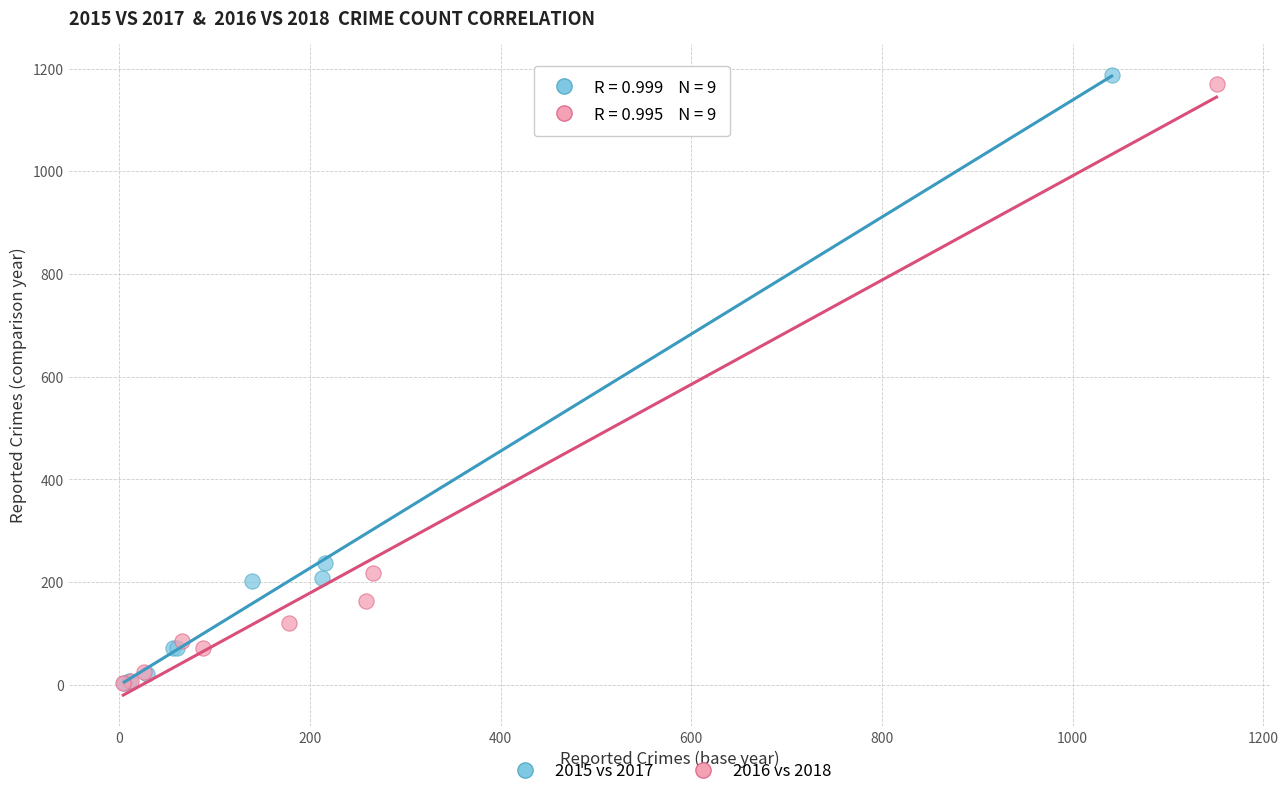

Which series has the widest spread of Y values?

2015 vs 2017